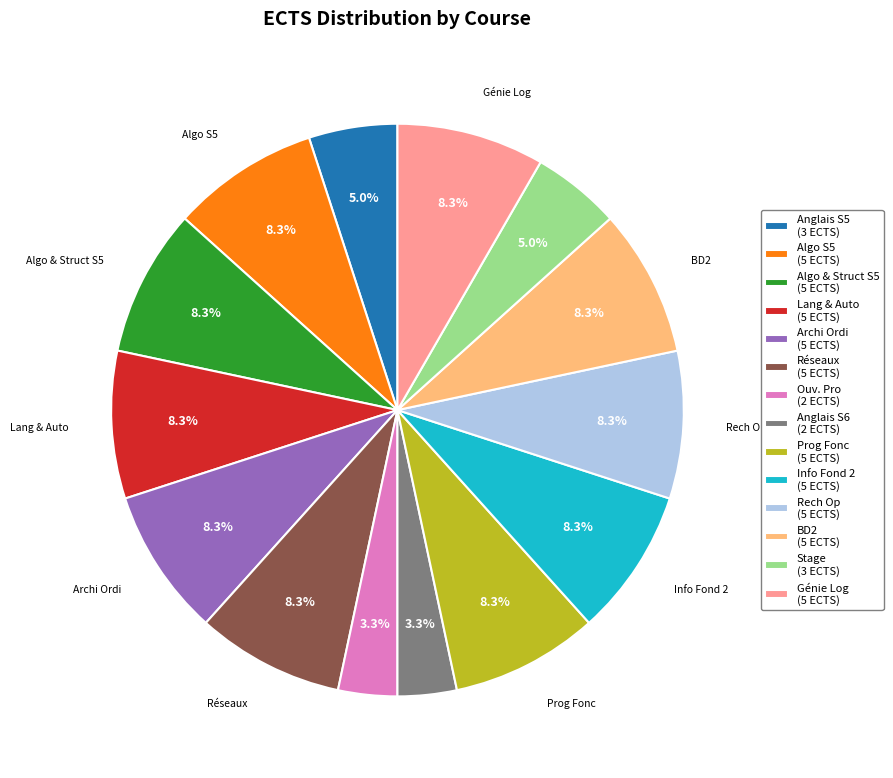

What percentage is NOT represented by Info Fond 2 (5 ECTS)?

91.7%